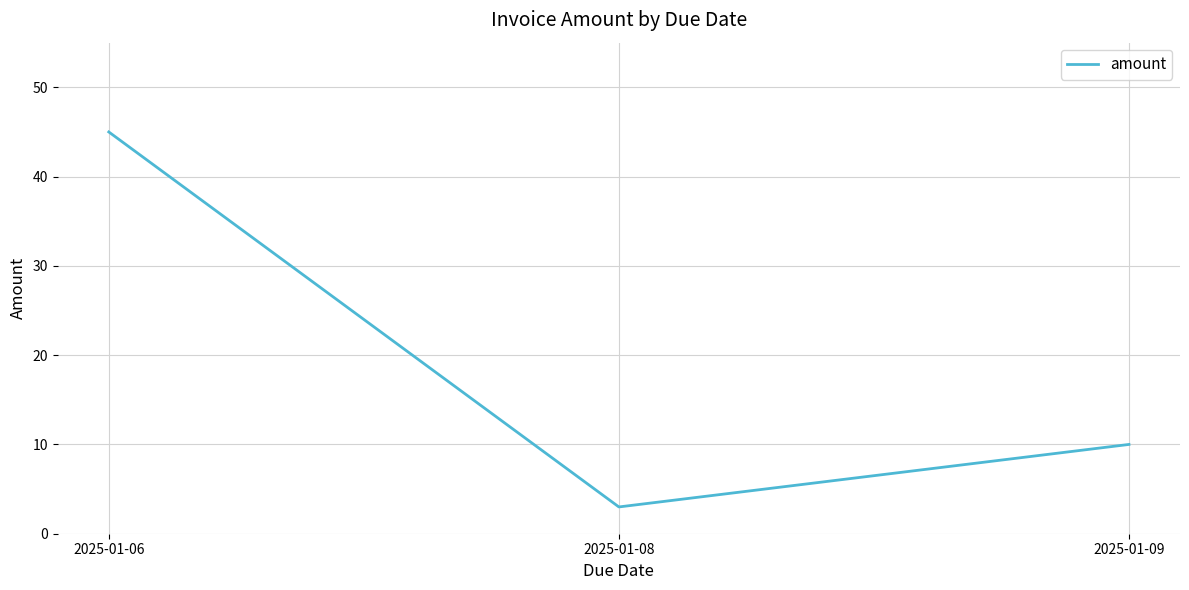

Which has a higher value, 2025-01-06 or 2025-01-08?

2025-01-06